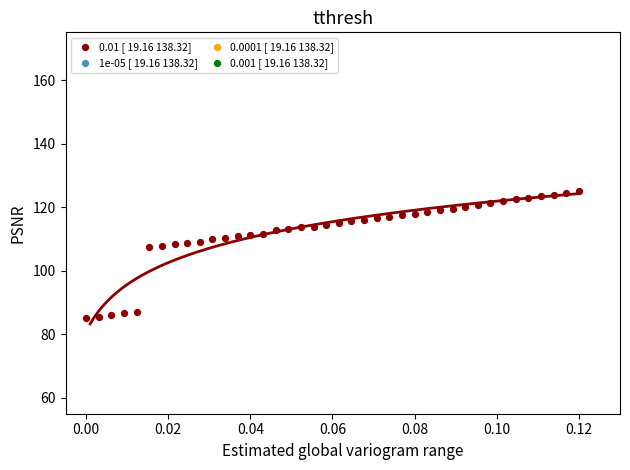

What is the range of Y values (max minus min)?

40.0